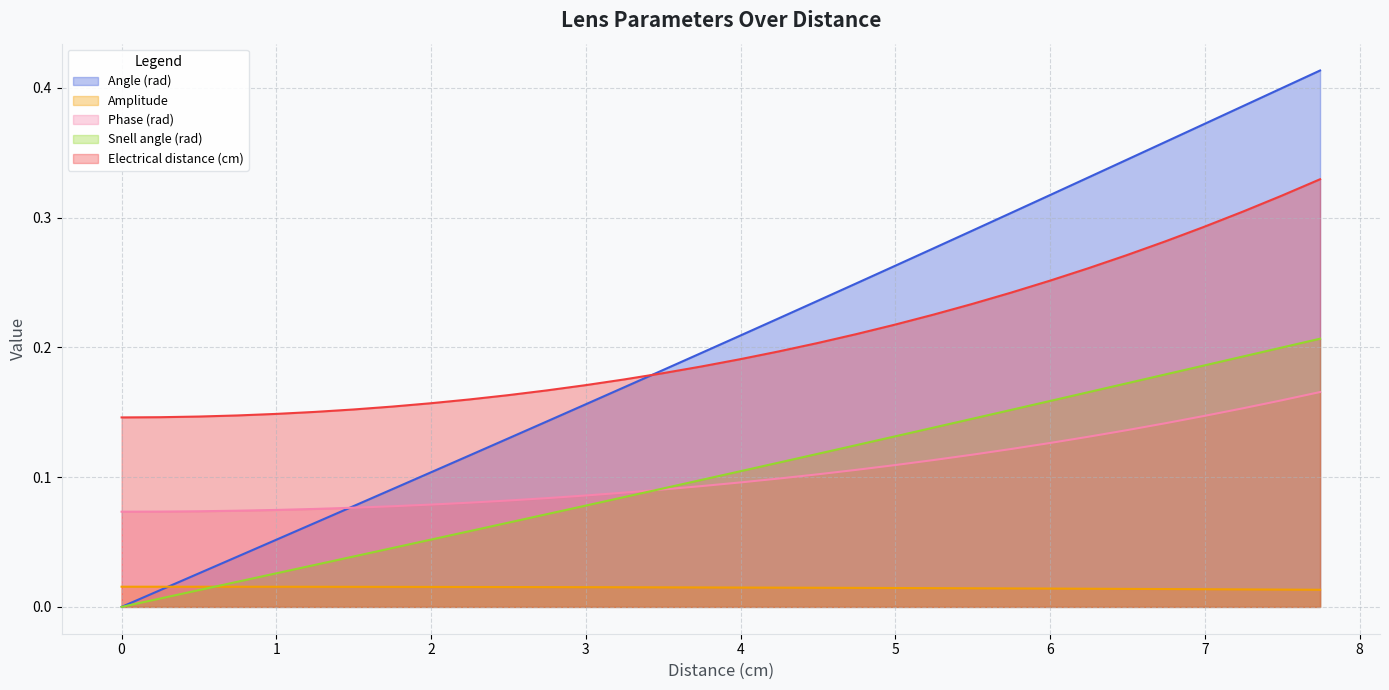

How many data points in Snell angle (rad) are above 0?

31